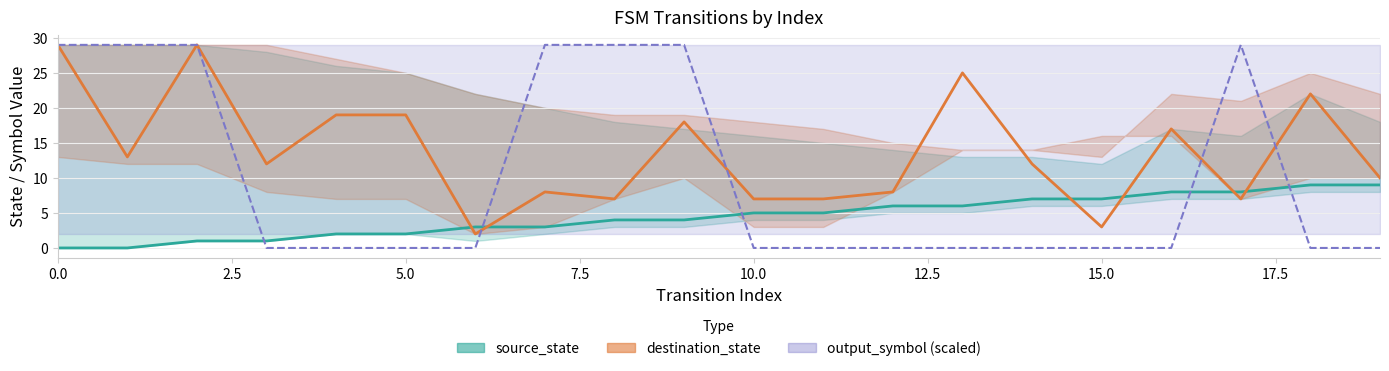

How many distinct data groups are displayed?

3